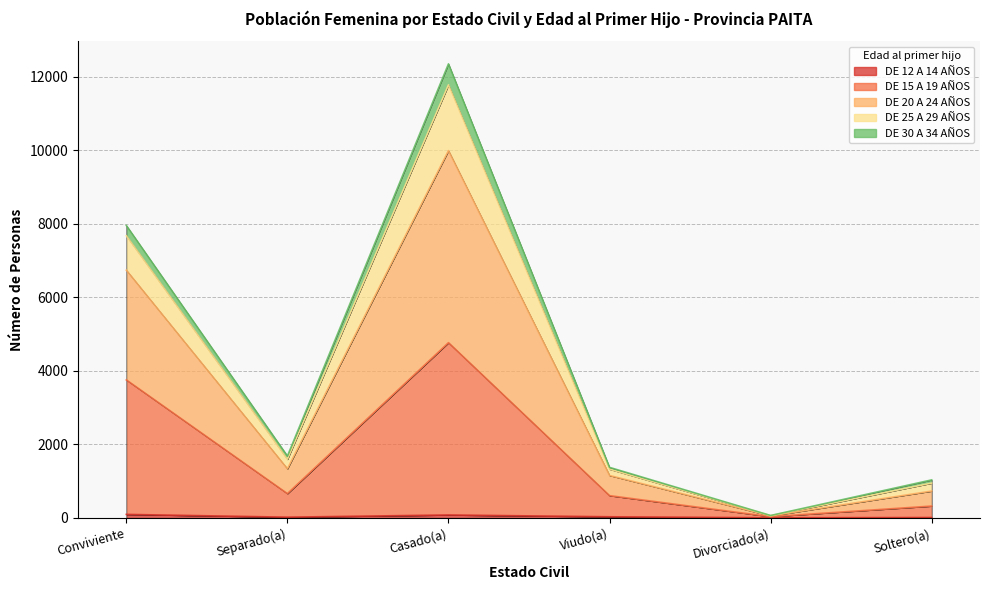

Which series has the largest total across all categories?

DE 20 A 24 AÑOS